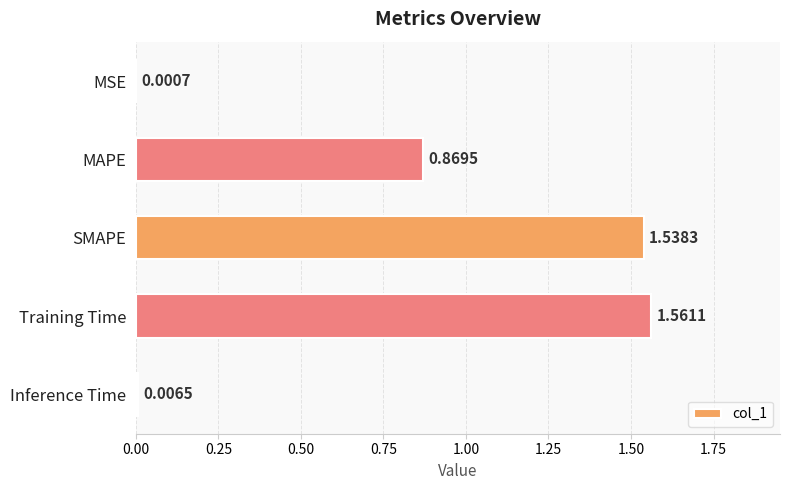

At which label is the value closest to 0?

MSE